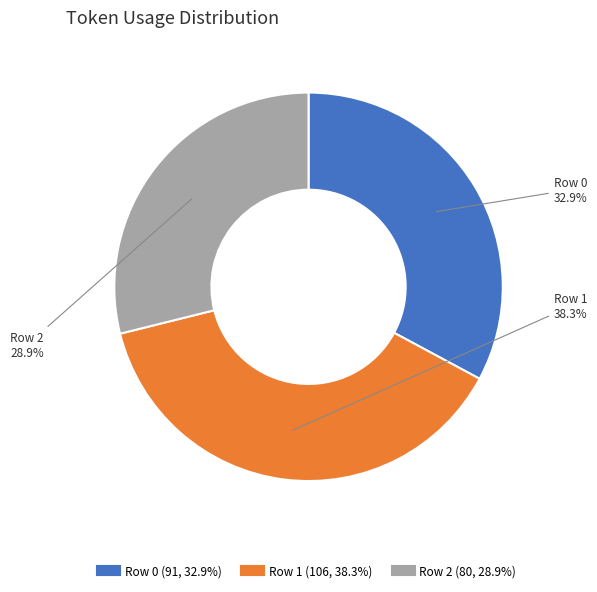

Rank the categories by value from highest to lowest.

Row 1, Row 0, Row 2